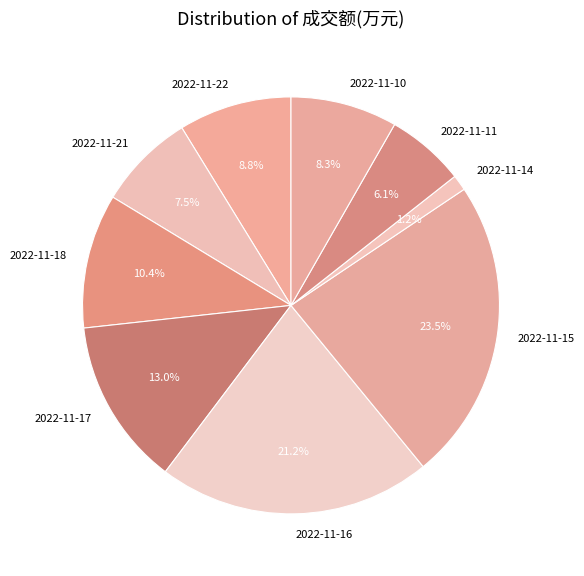

Is 2022-11-17 the majority of the pie?

No